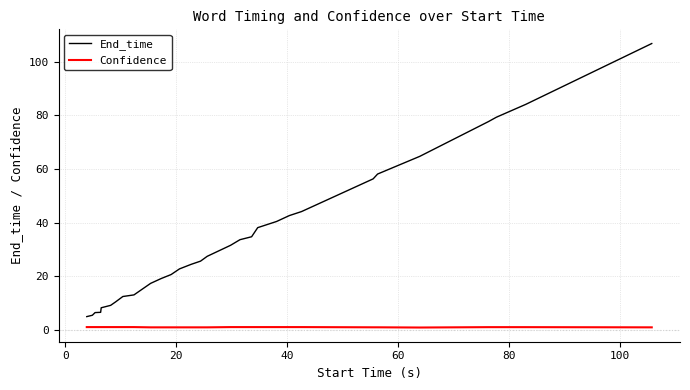

Rank the series by their average value, from highest to lowest.

End_time, Confidence